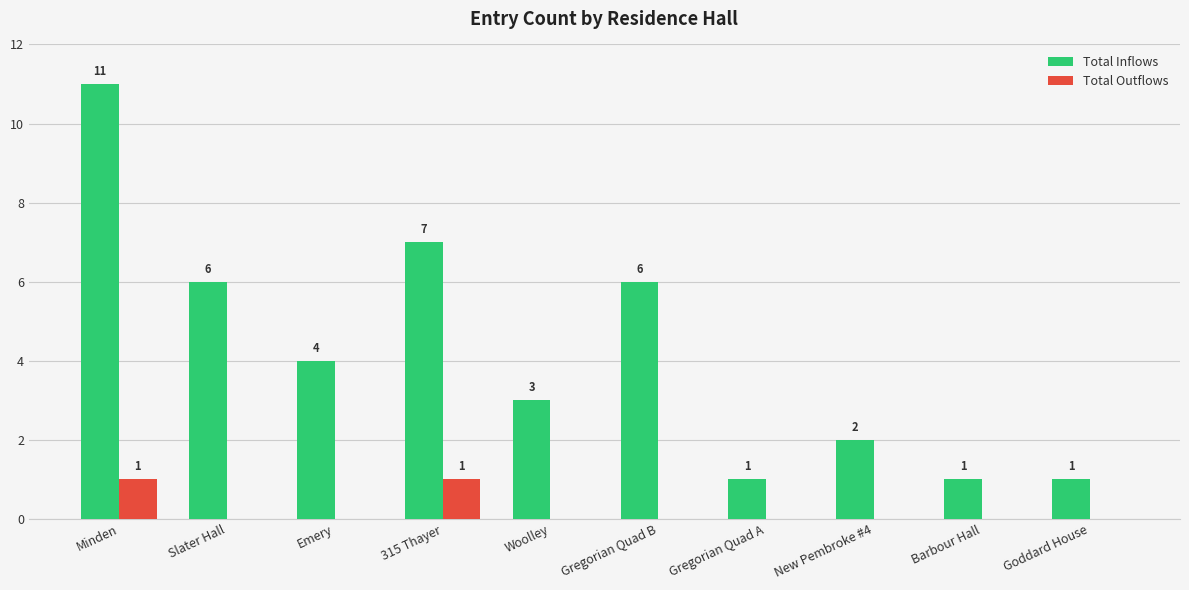

What is the maximum value for Total Inflows?

11